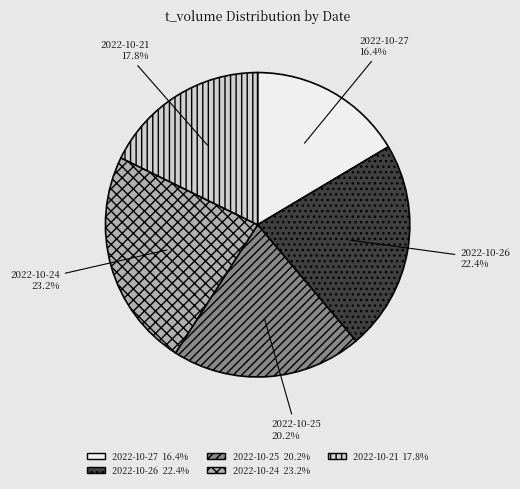

To the nearest percent, what is the combined percentage of 2022-10-24 and 2022-10-26?

46%